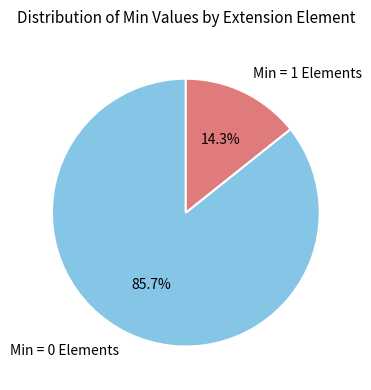

How many slices are in this pie chart?

2